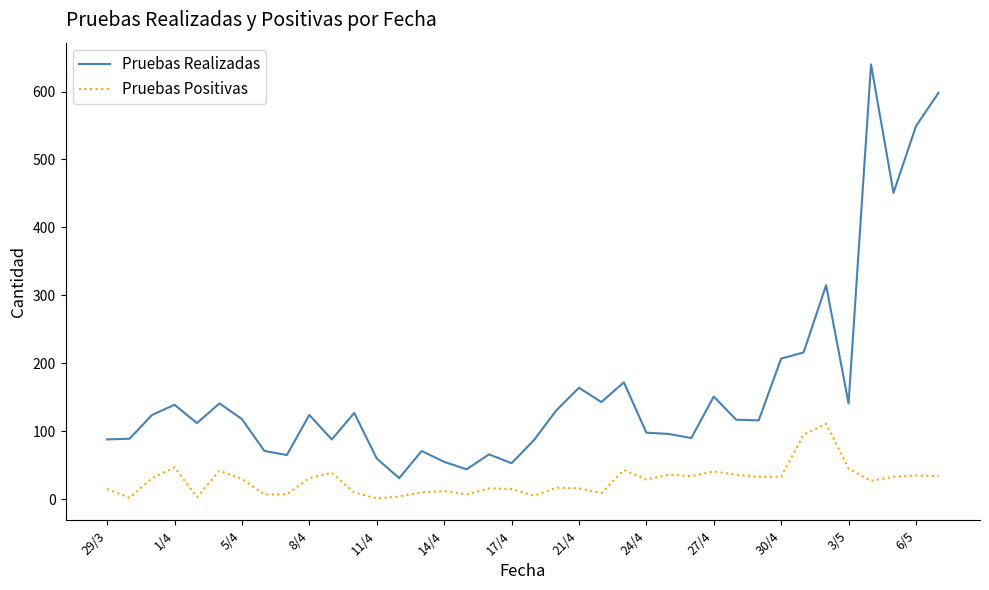

List the series in order of their overall mean, lowest first.

Pruebas Positivas, Pruebas Realizadas